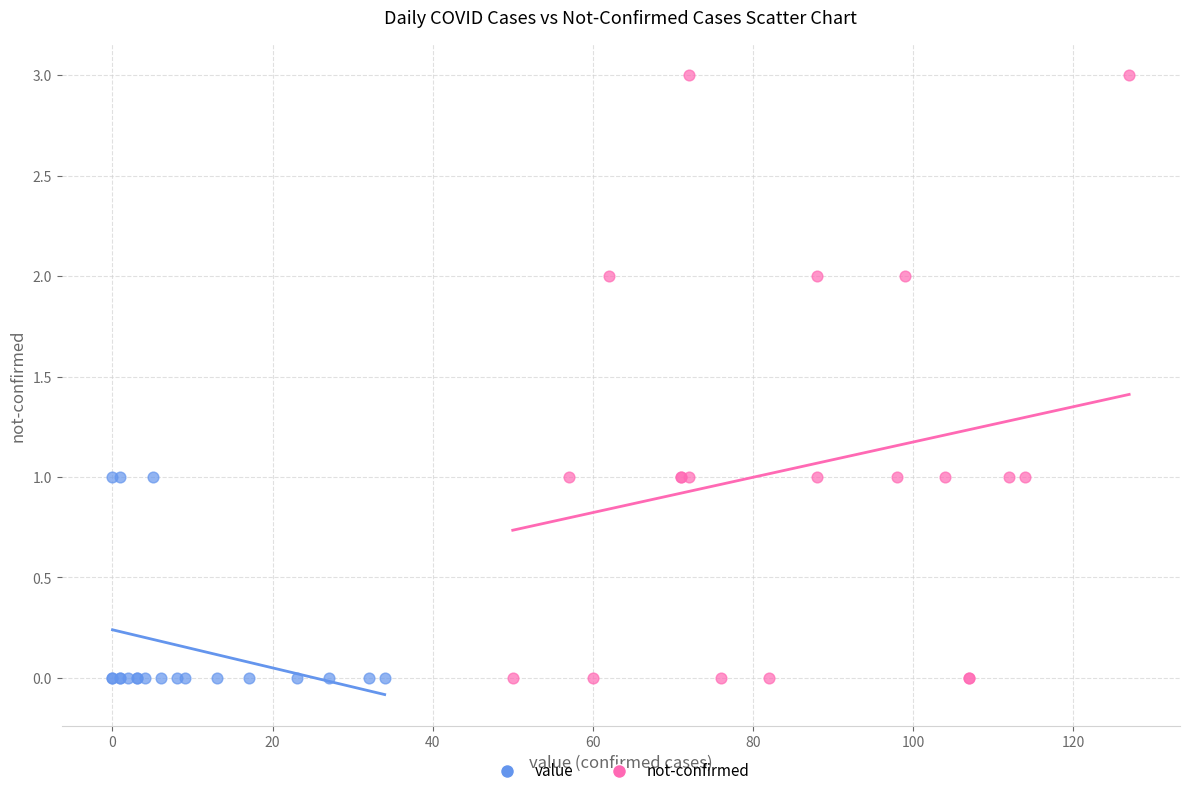

Which series reaches the maximum Y coordinate?

not-confirmed